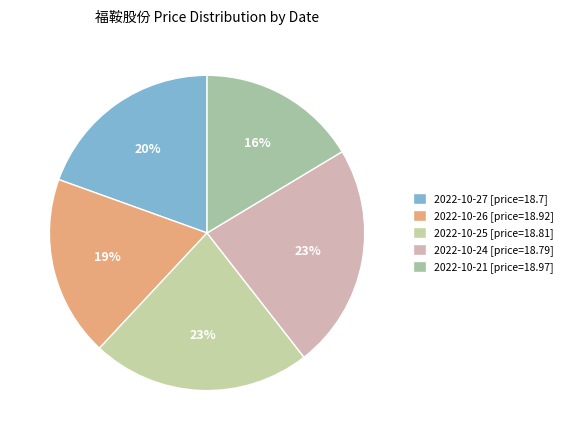

How many slices are in this pie chart?

5